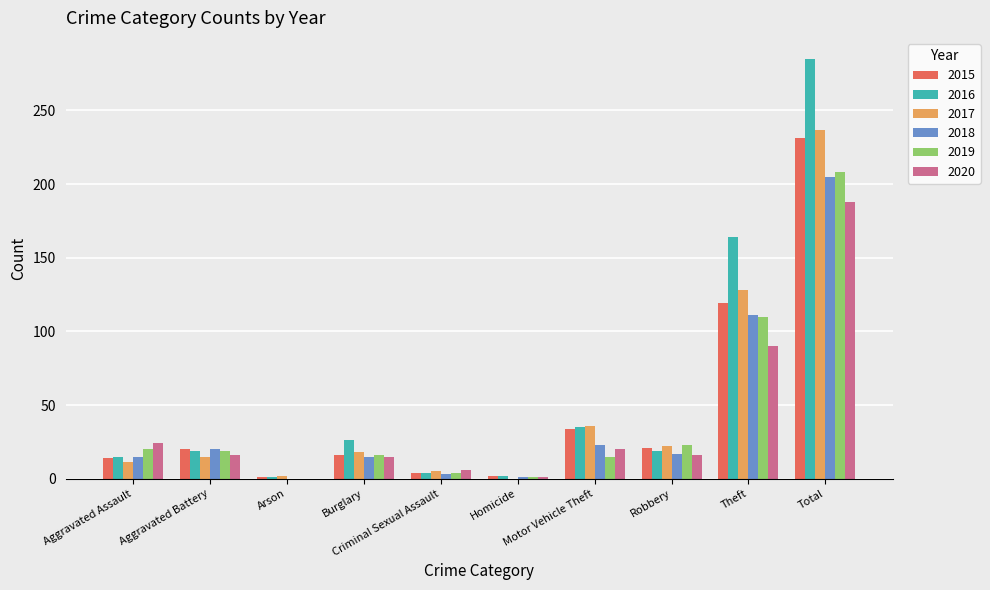

Are the bars horizontal?

No